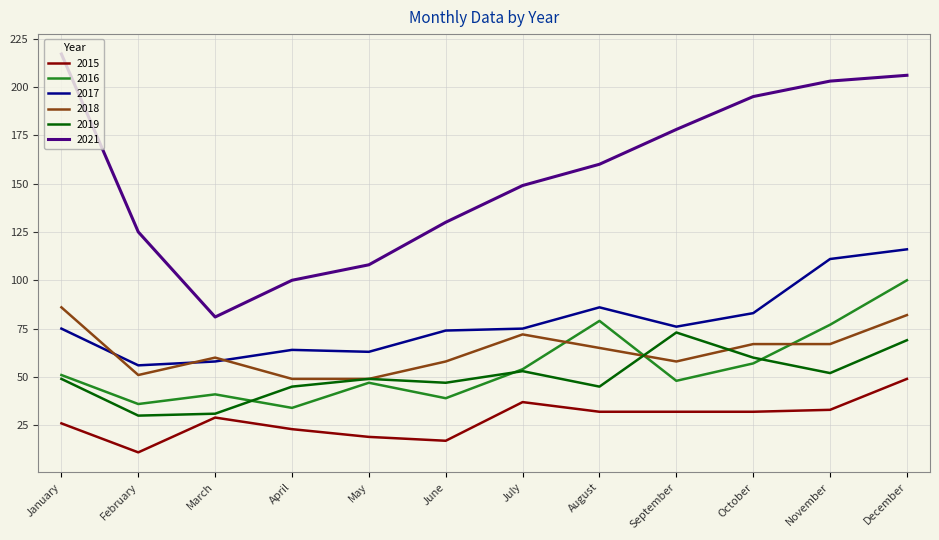

Where does the 2021 series first go above 160?

January